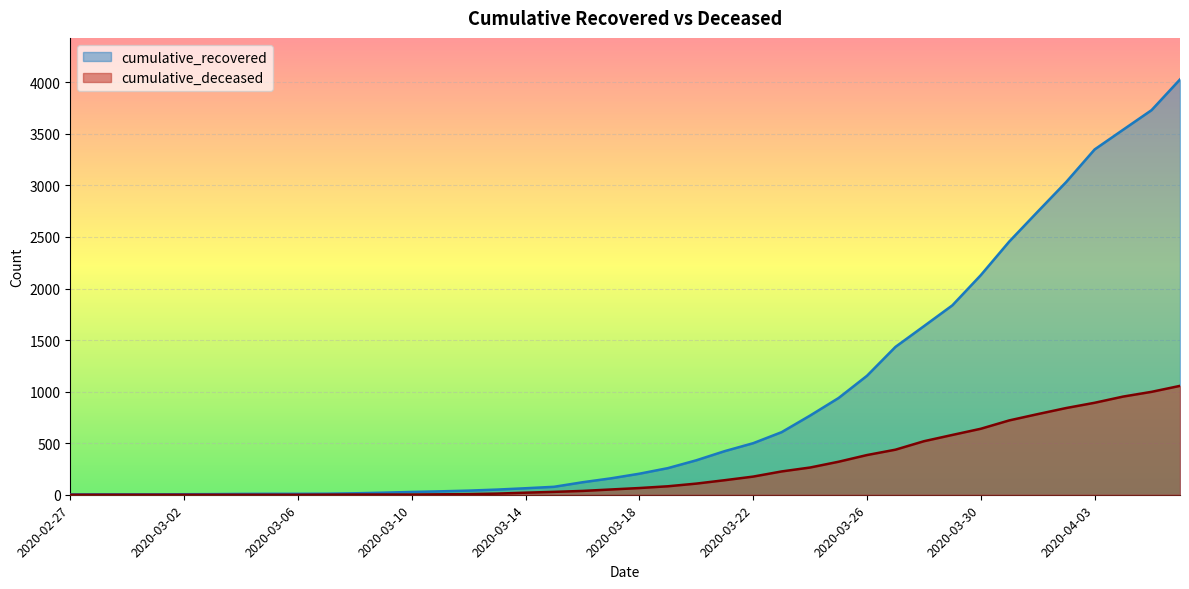

True or false: cumulative_deceased has a value of 1645 at 2020-04-06.

False